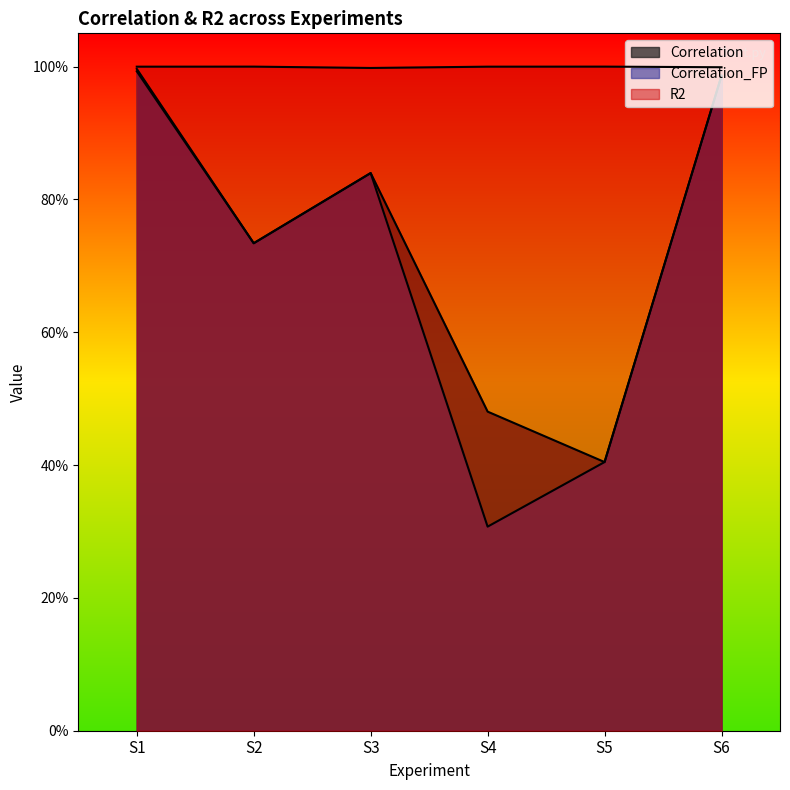

Reading left to right, extract all data points from this chart.

Correlation: 1.0	0.7	0.8	0.5	0.4	1.0
Correlation_FP: 1.0	0.7	0.8	0.3	0.4	1.0
R2: 1.0	1.0	1.0	1.0	1.0	1.0